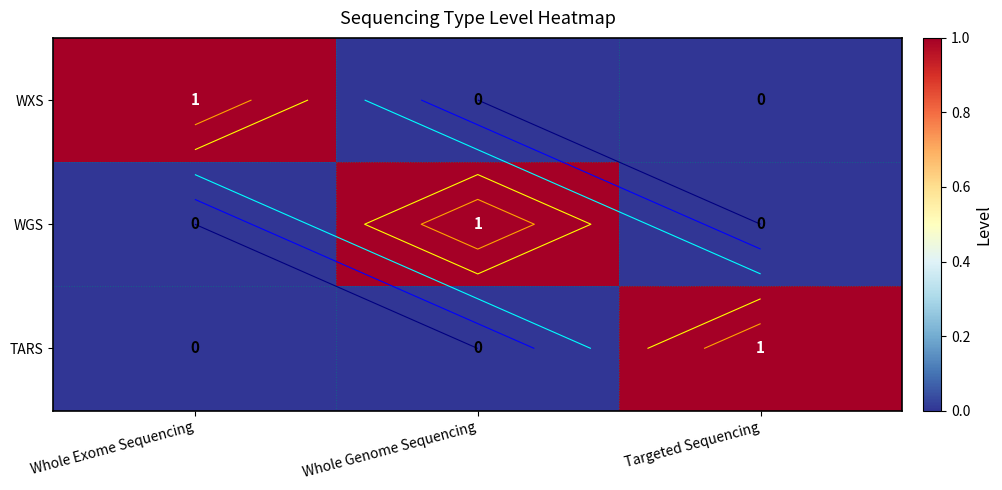

Count the TARS values in the range 0 to 1.

3